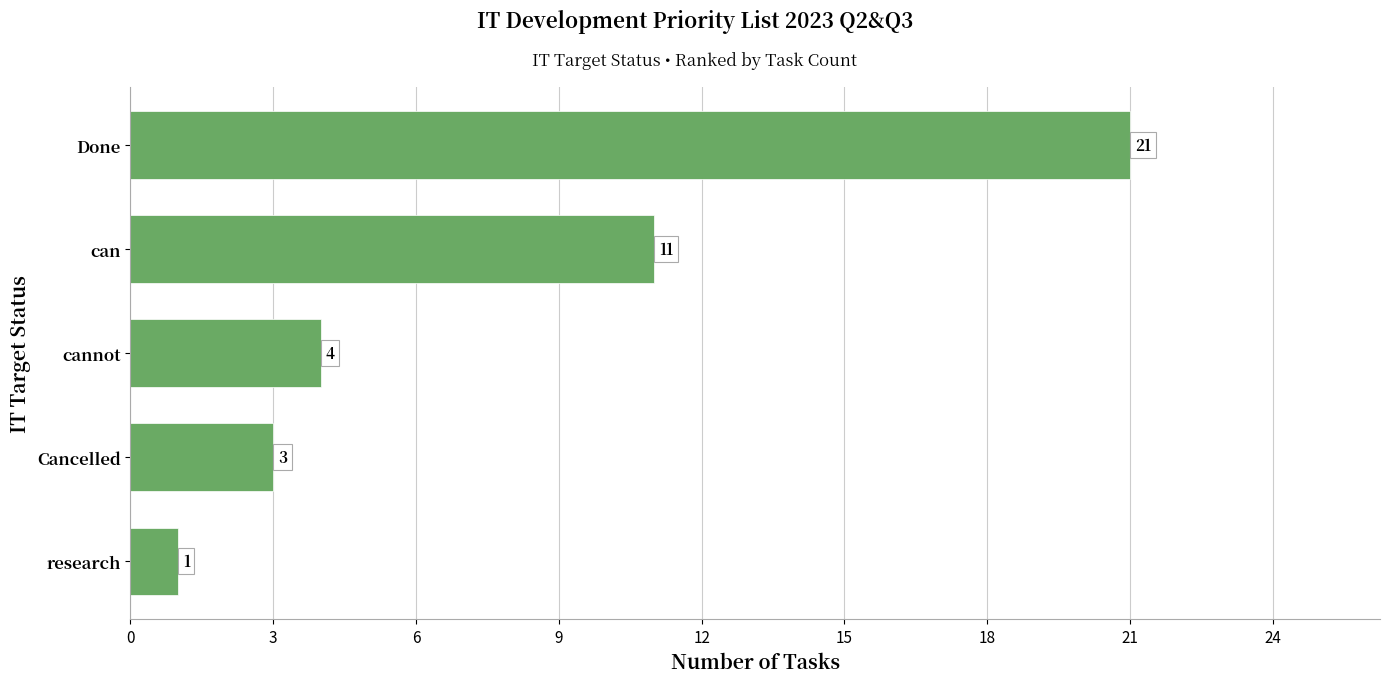

The value at Done is 36. True or false?

False